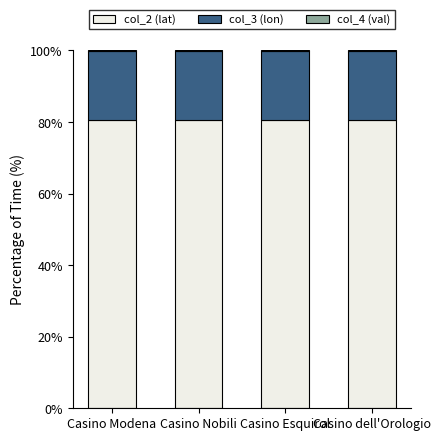

The value of col_2 (lat) at Casino Nobili is 80.7. True or false?

True